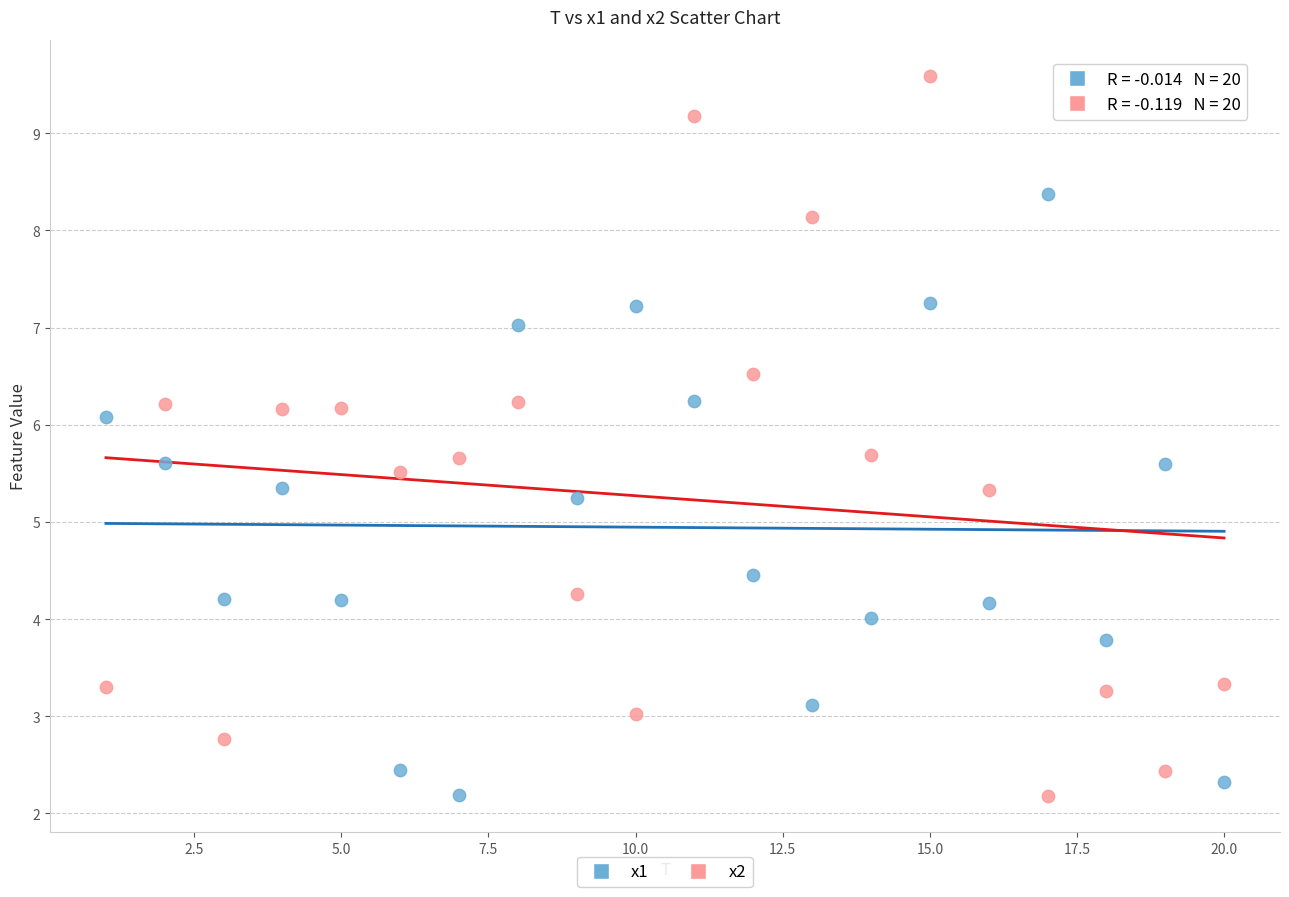

Which series contains the highest Y value?

x2